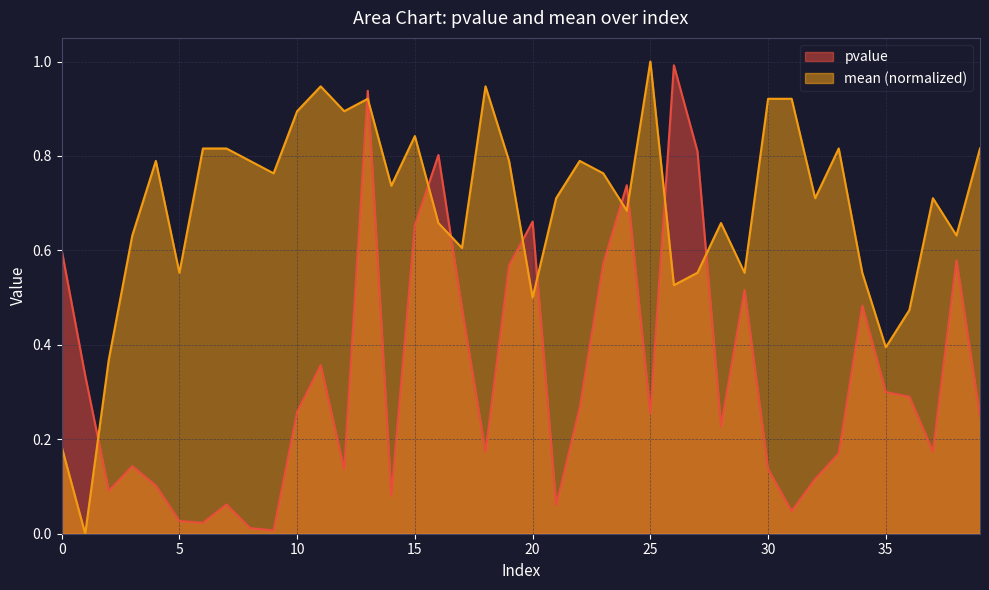

How many lines are shown in the chart?

2